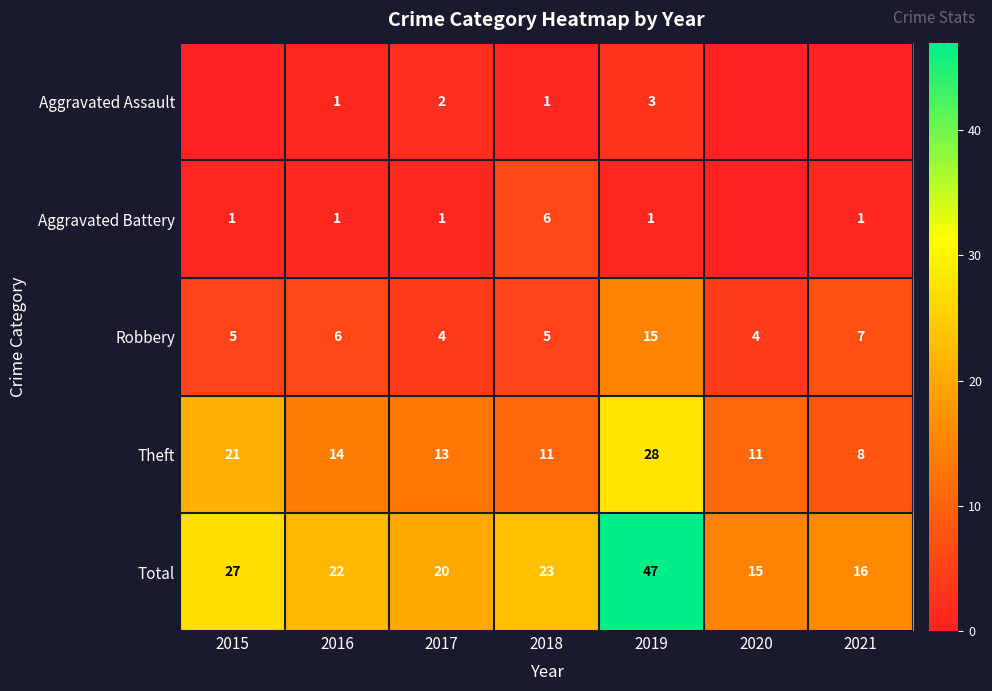

At how many categories does at least one series exceed 23?

2